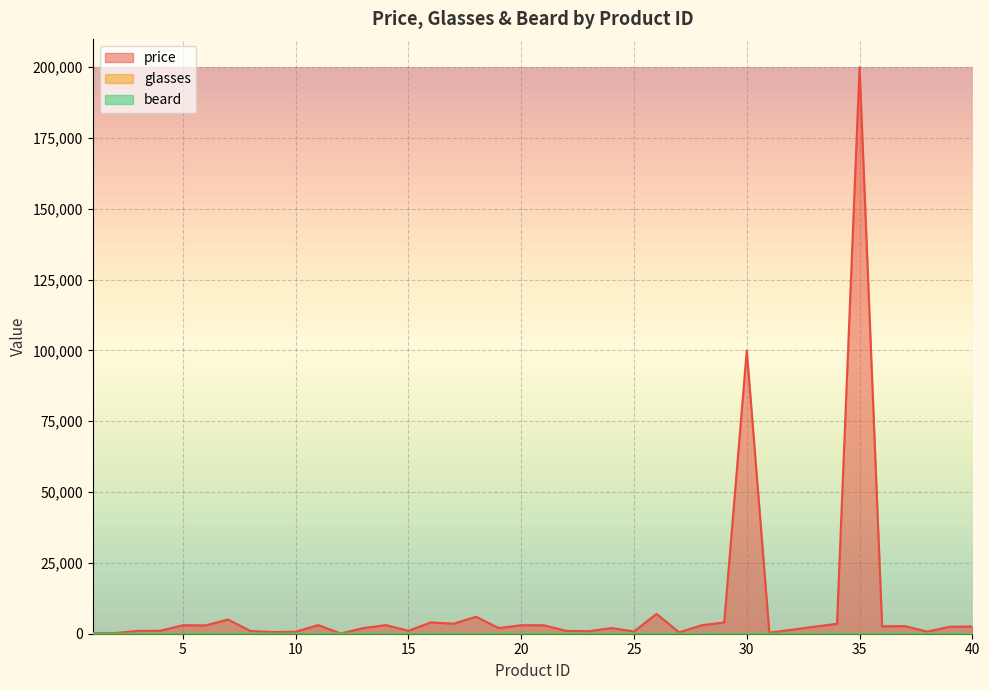

How many lines are shown in the chart?

3